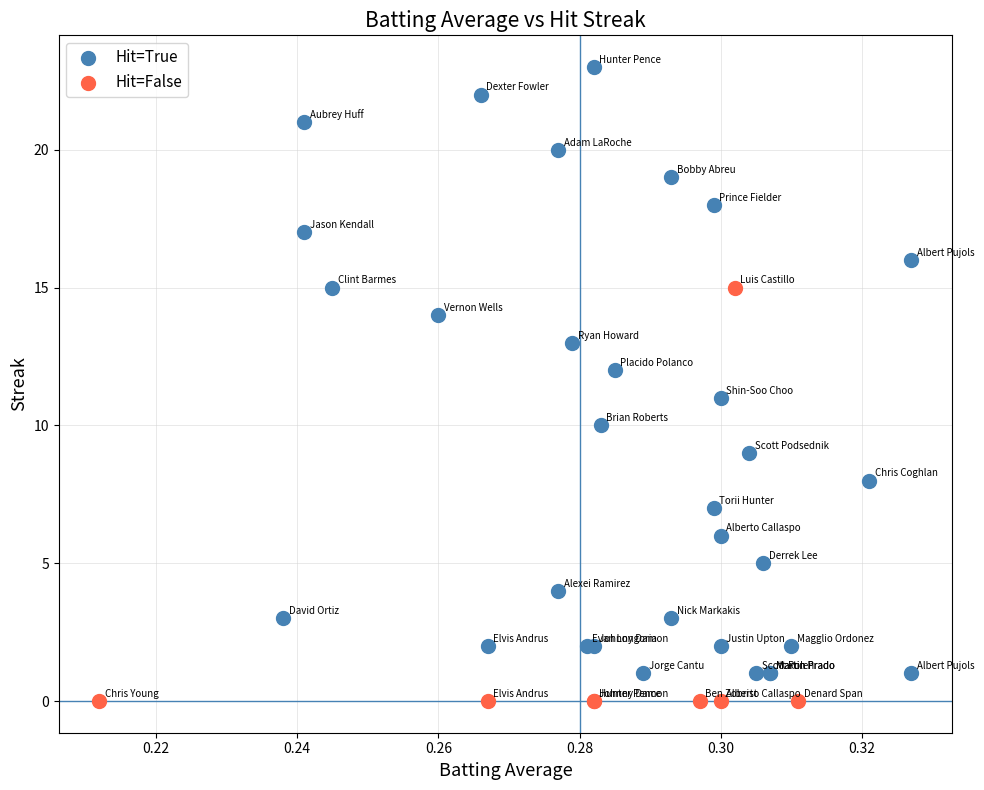

What are all the series names shown in the legend?

Hit=True, Hit=False